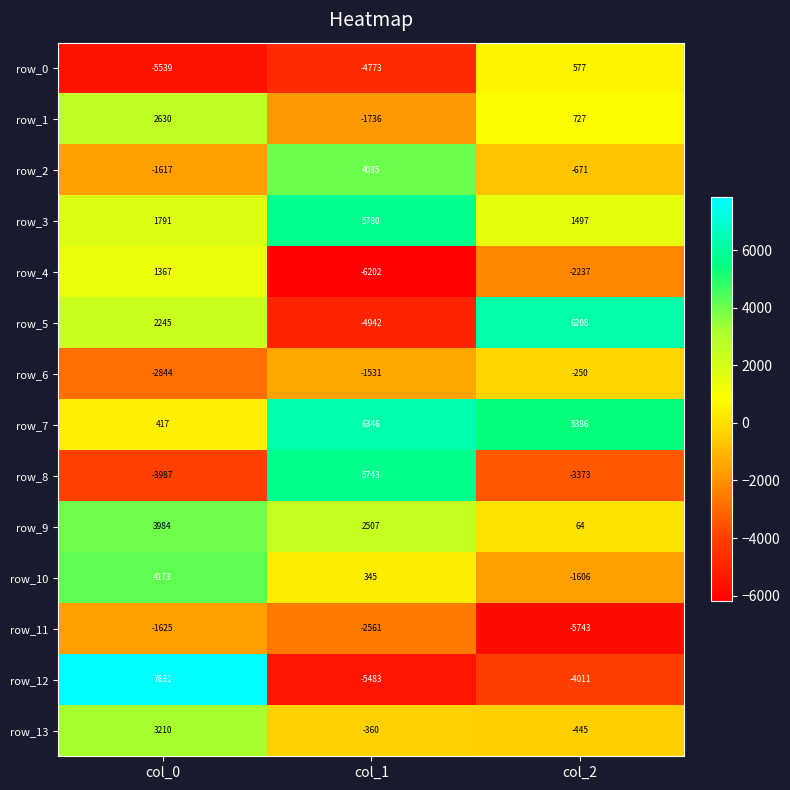

What is the smallest value displayed?

-6202